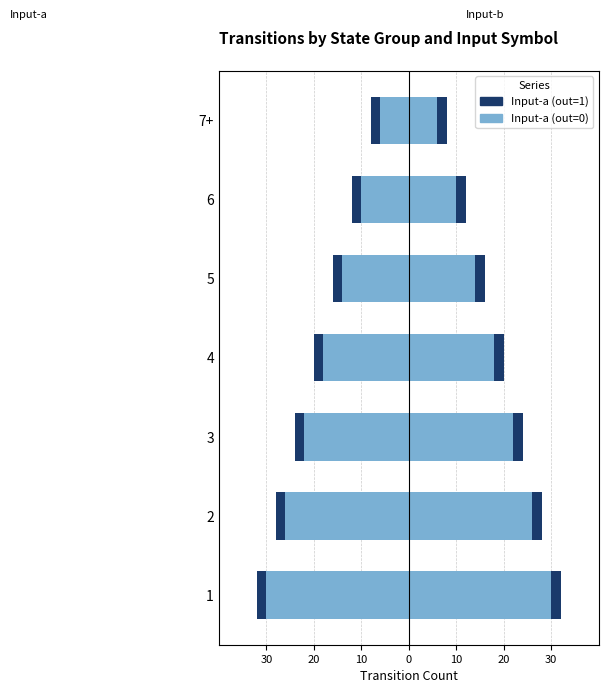

At how many categories does at least one series exceed -12?

2